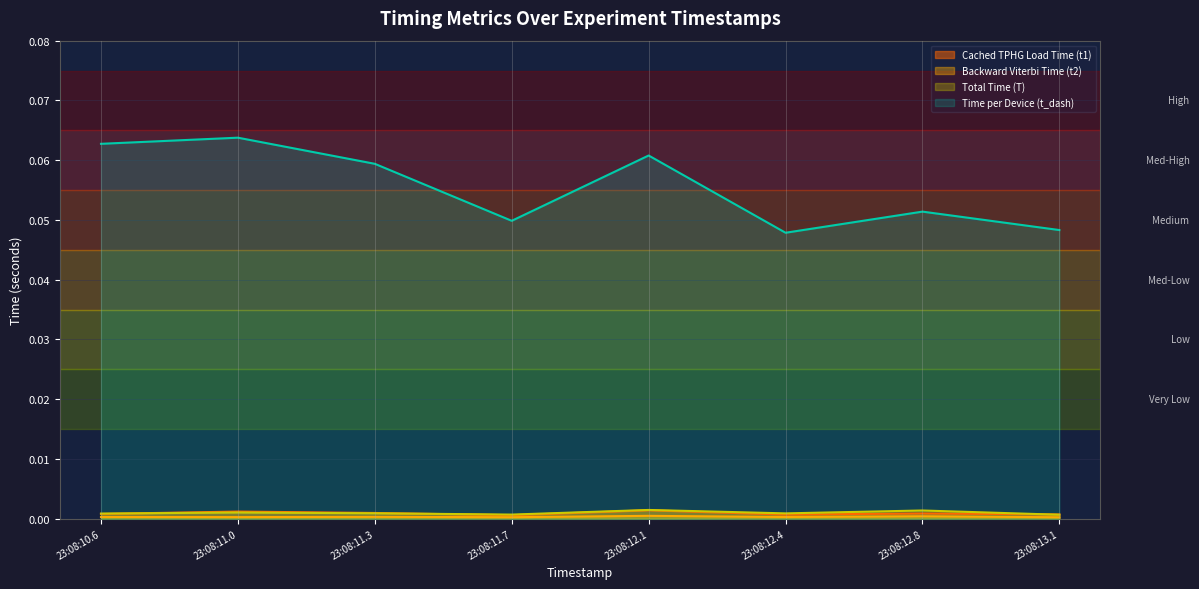

At which label is Cached TPHG Load Time (t1) closest to 0?

23:08:11.7